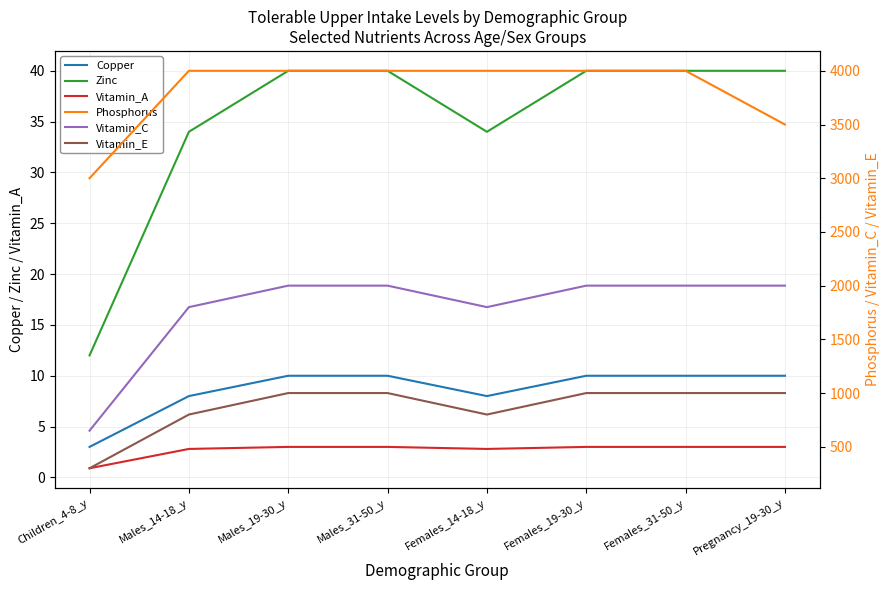

Count the number of data series in this chart.

6